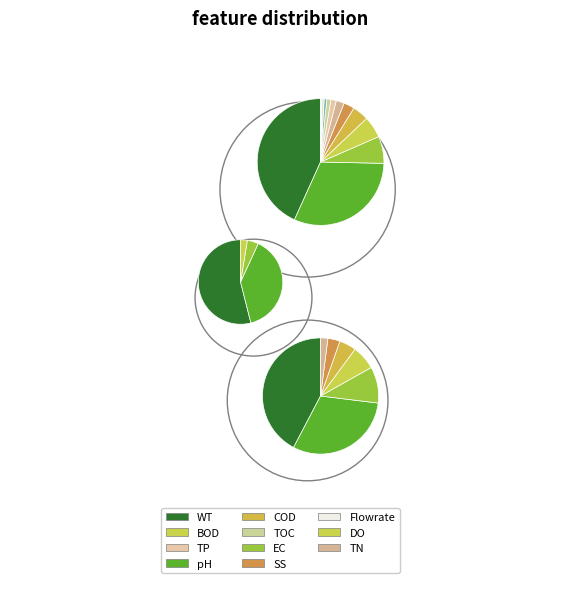

Combined, do 44201 and 18853 account for over 50%?

Yes